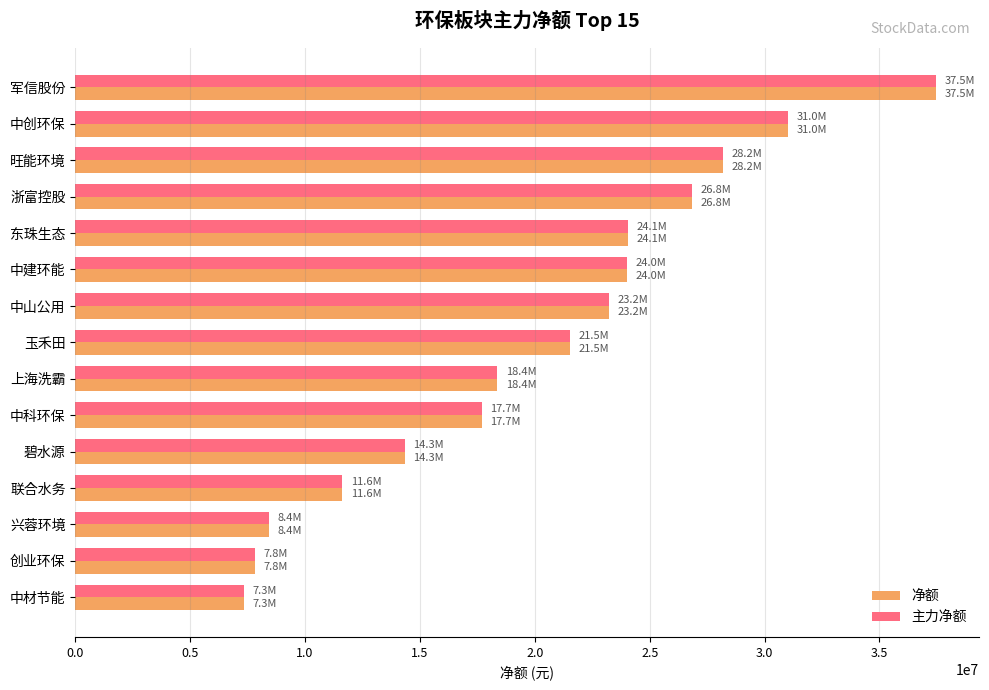

What is the difference between the maximum and minimum values in the 主力净额 series?

30127480